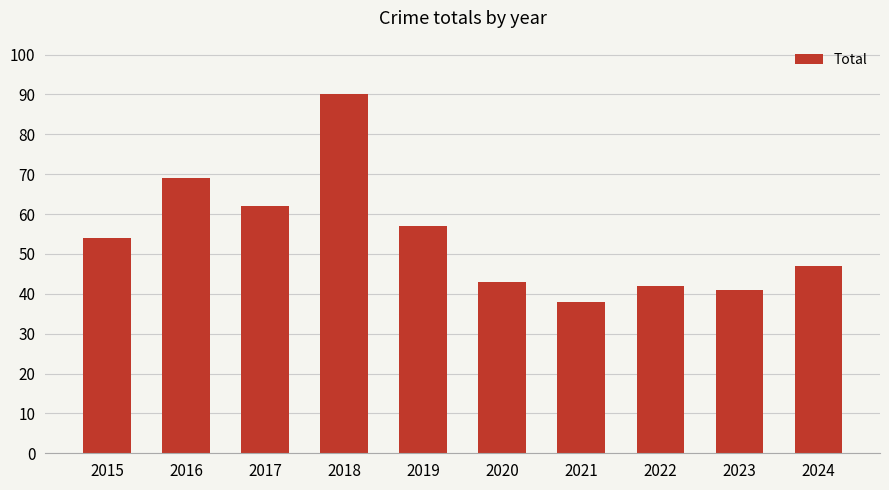

What is the ratio of the value at 2022 to the value at 2015?

0.8